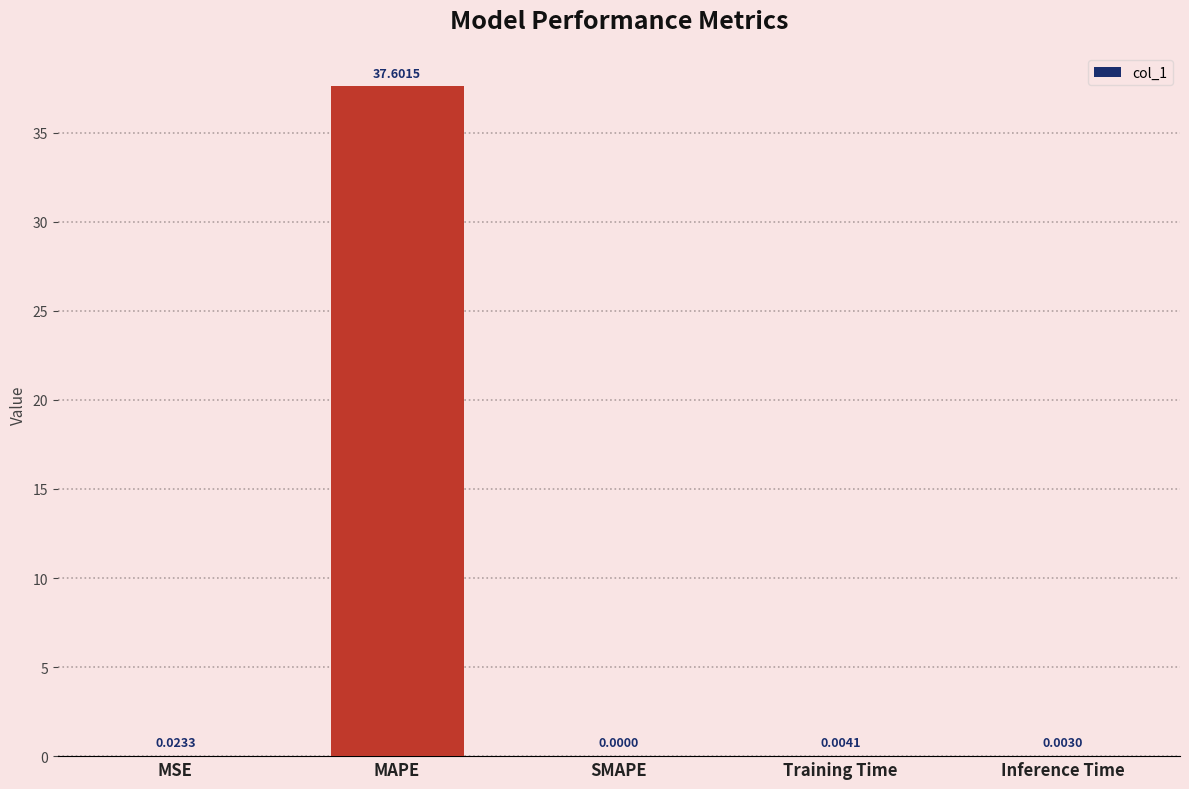

Does the chart contain stacked bars?

No